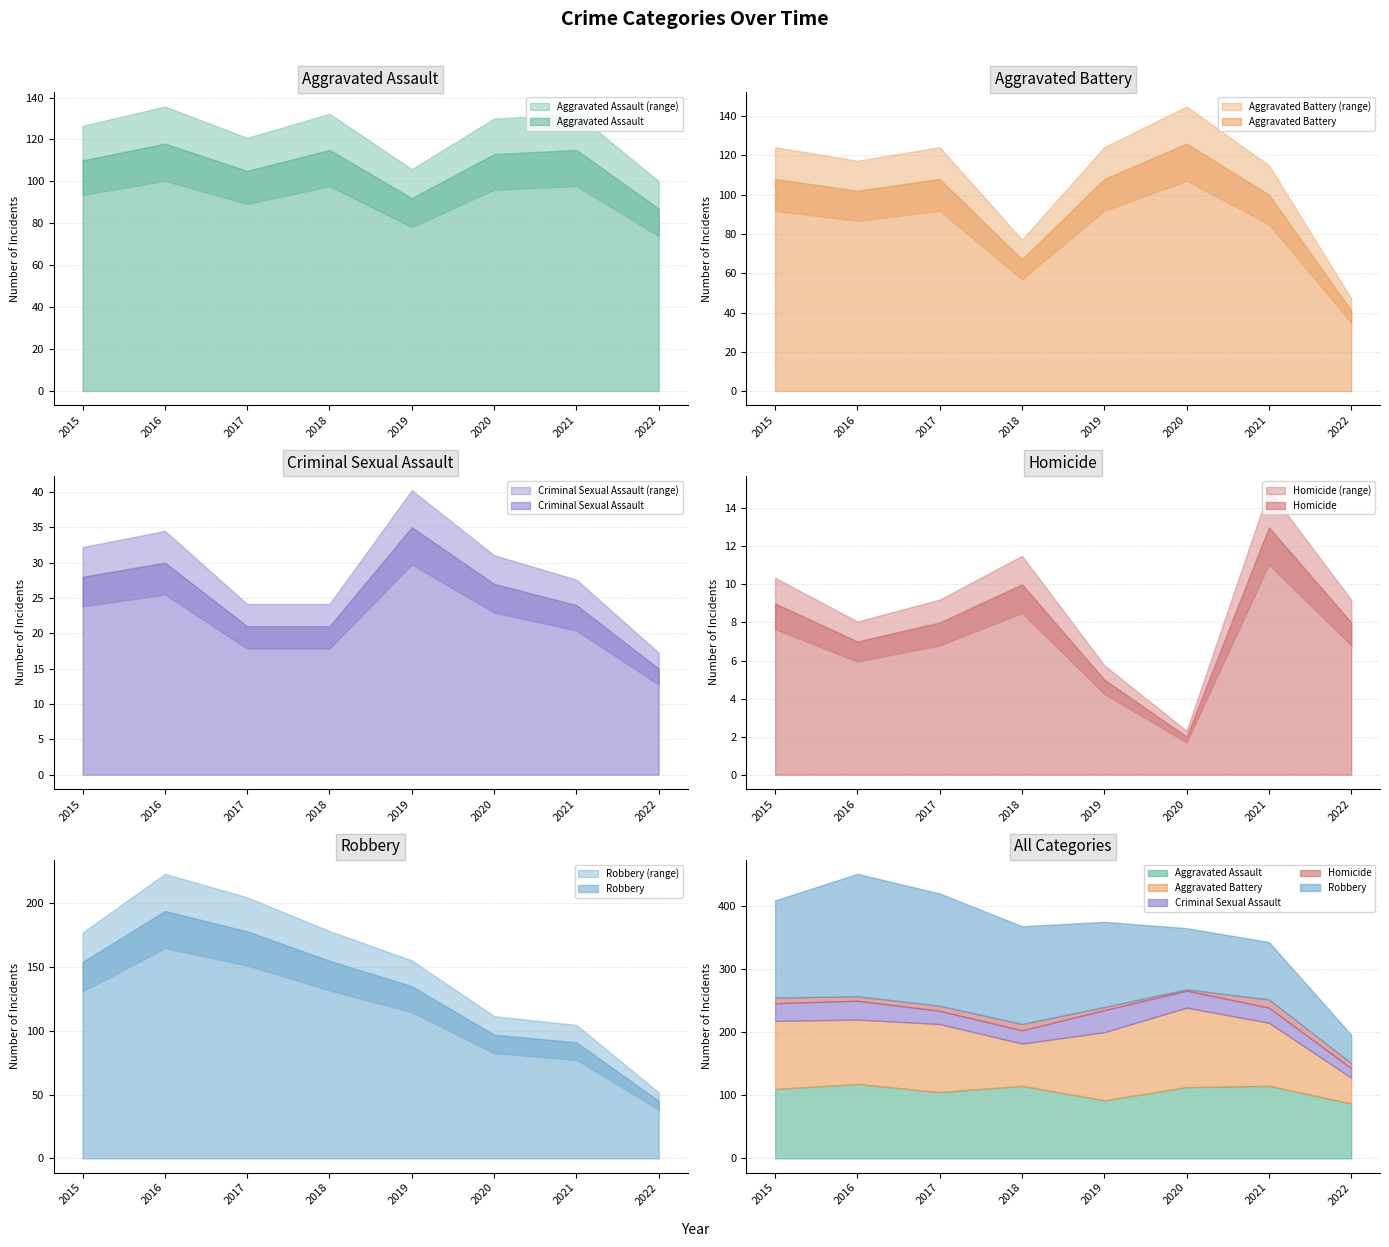

Which category has the highest value in the Robbery series?

2016